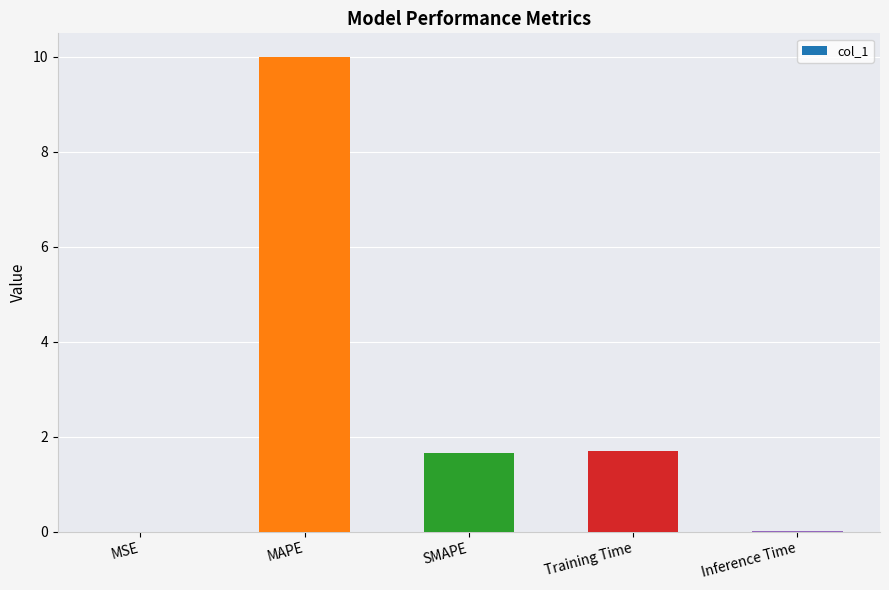

What is the change in value from SMAPE to Inference Time?

-1.7